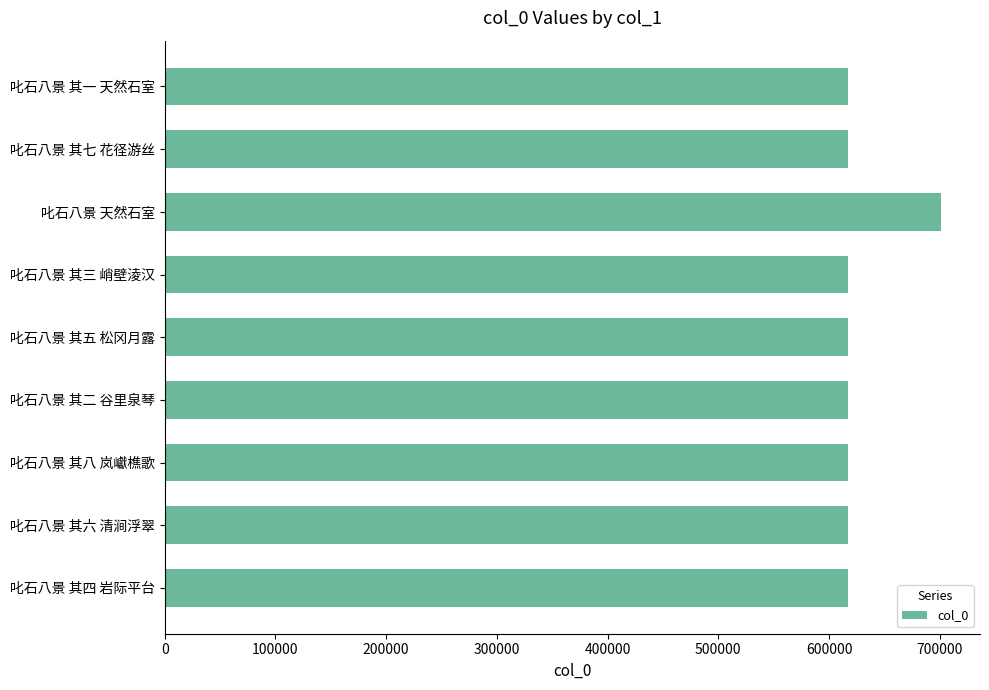

Which has a higher value, 叱石八景 其四 岩际平台 or 叱石八景 天然石室?

叱石八景 天然石室